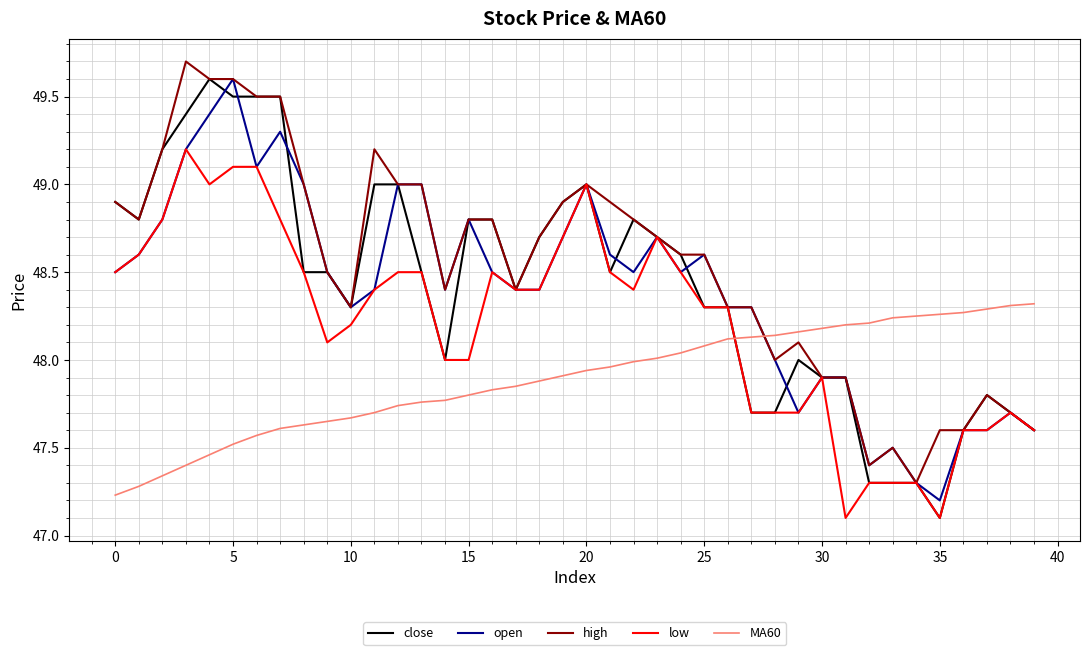

How many series are shown in this chart?

5